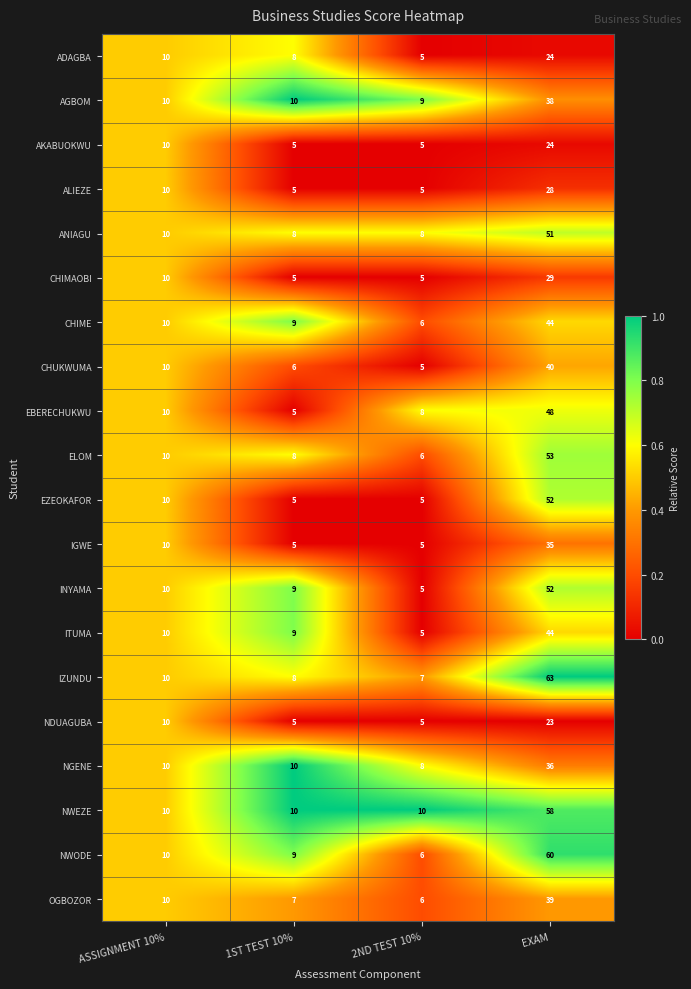

What is the sum of all IGWE values?

55